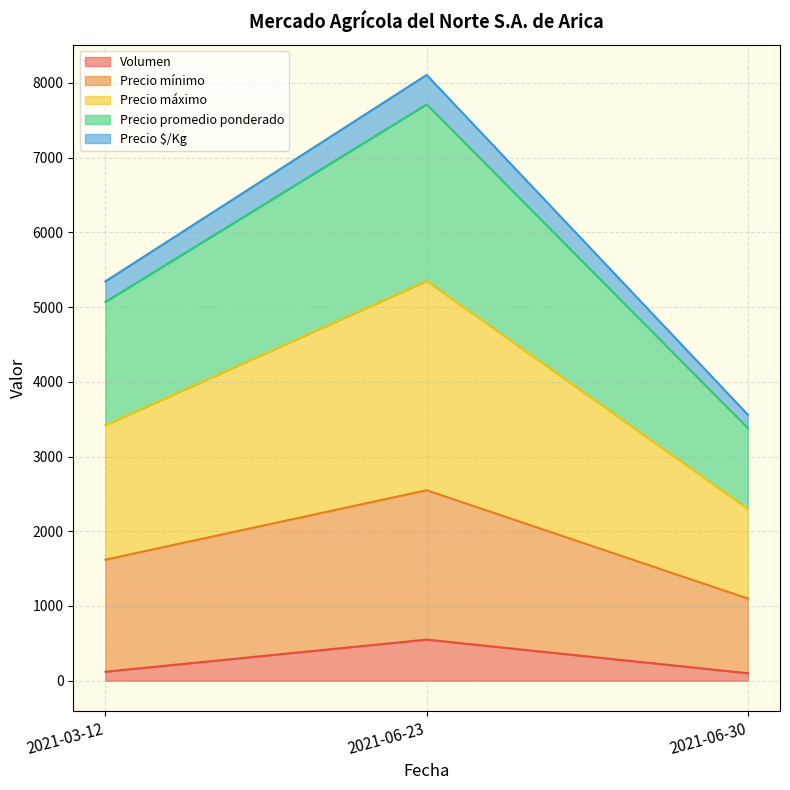

What is the highest value of the Volumen series?

550